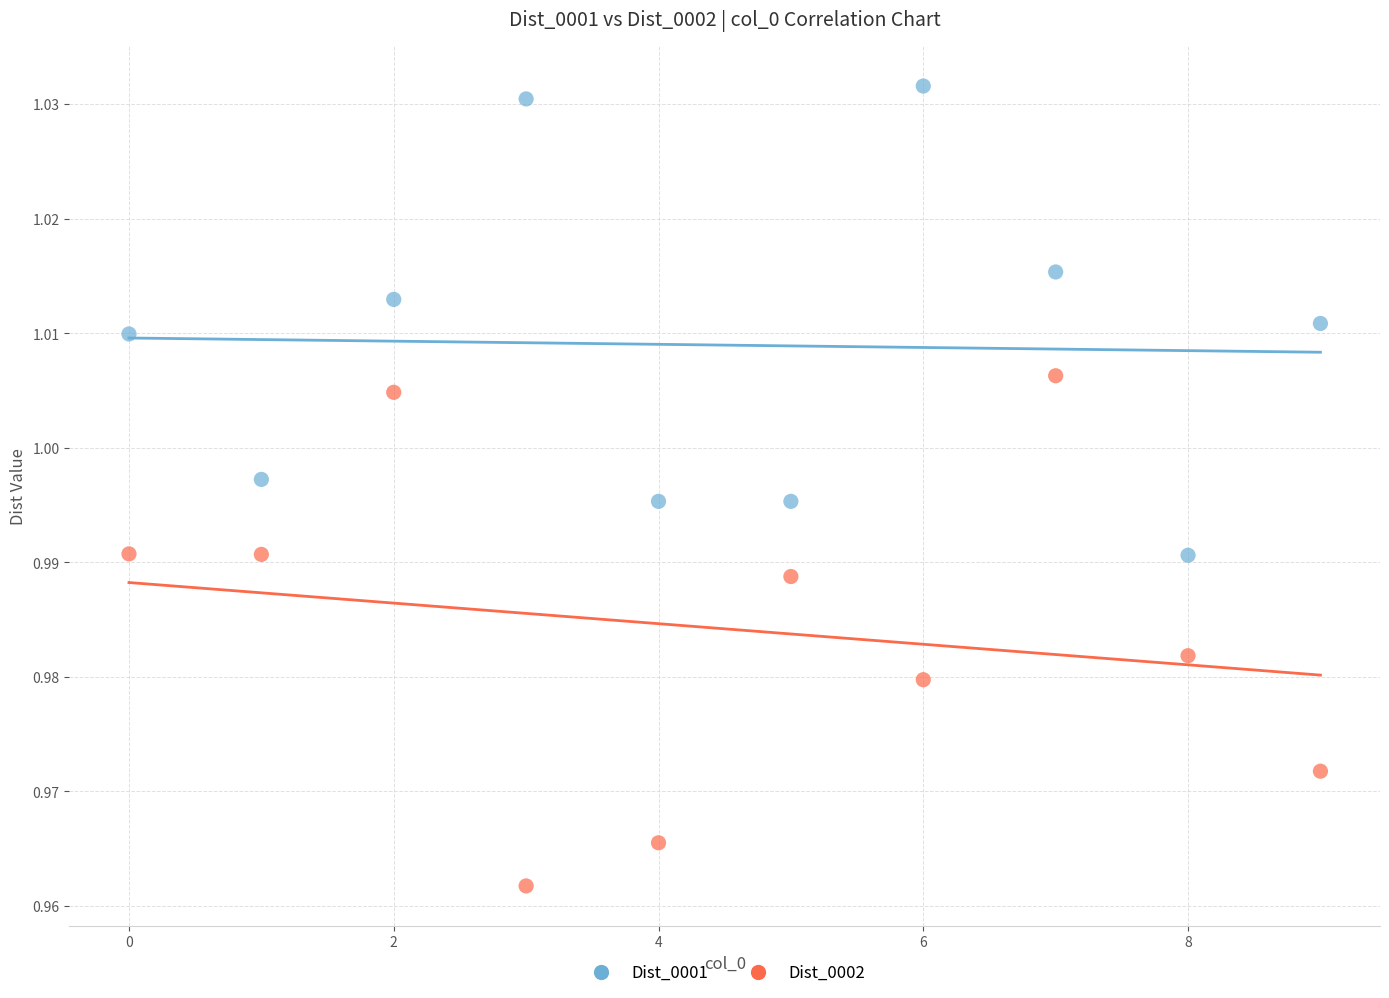

Which series contains the highest Y value?

Dist_0001